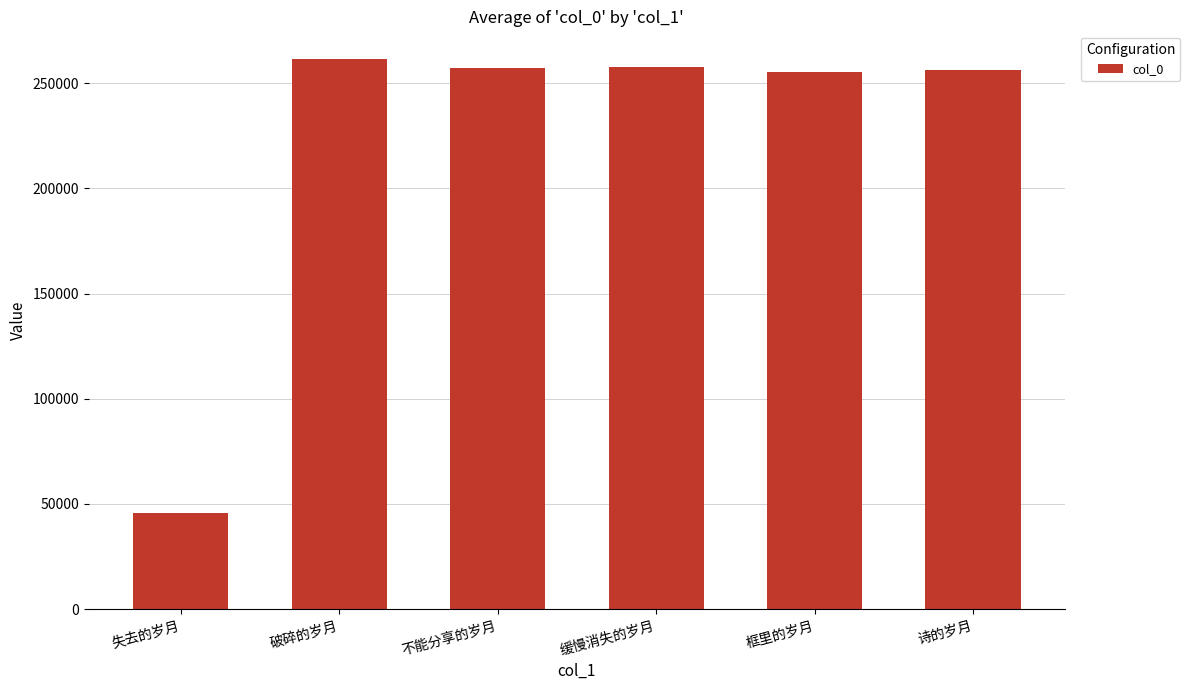

The value at 诗的岁月 is 91874. True or false?

False